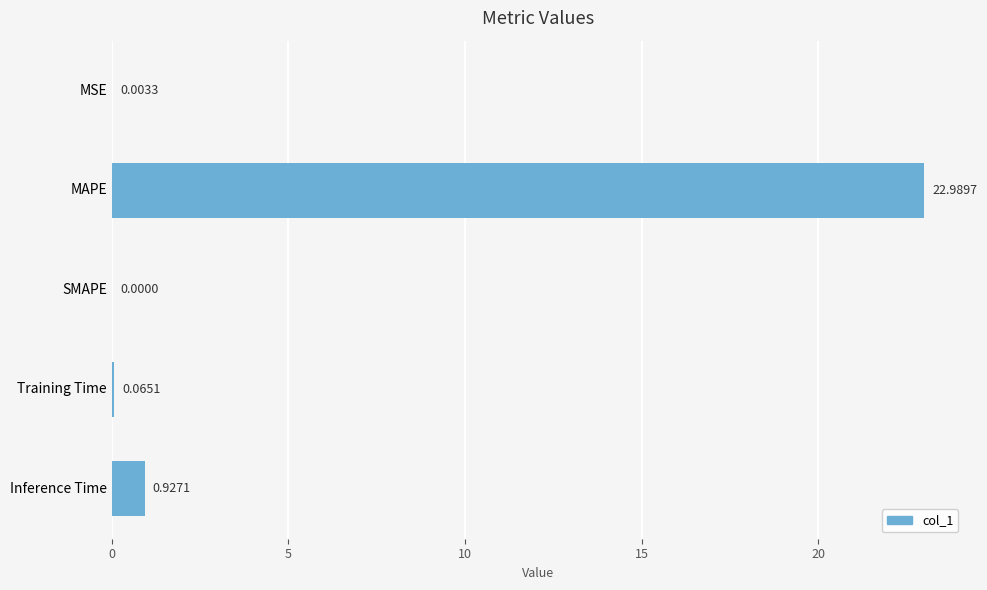

What is the sum of the values at Training Time and Inference Time?

1.0